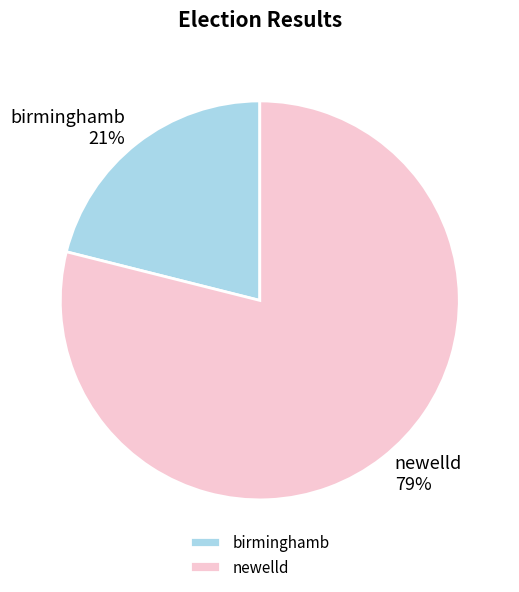

To the nearest percent, what is the difference between the largest and smallest slice percentages?

58%